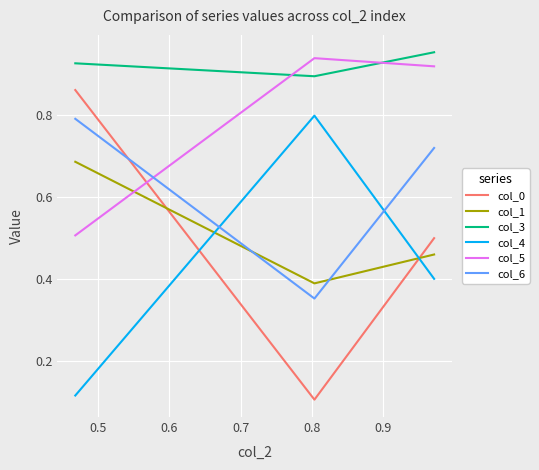

What is the greatest value displayed?

1.0